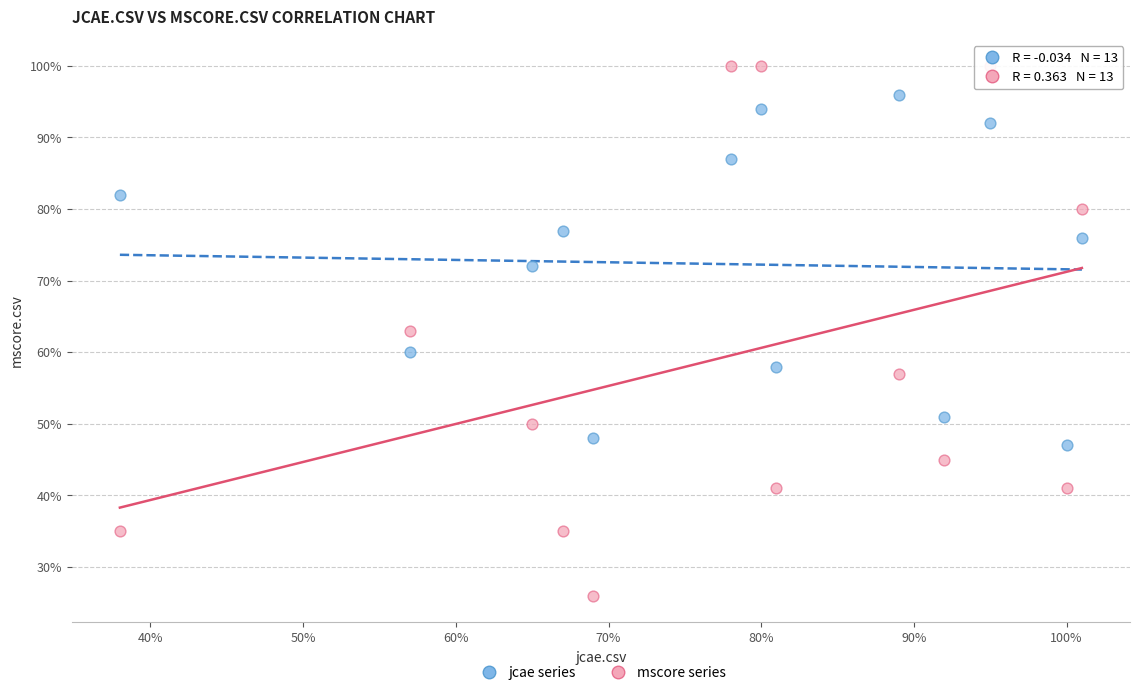

Which series contains the lowest Y value?

mscore series